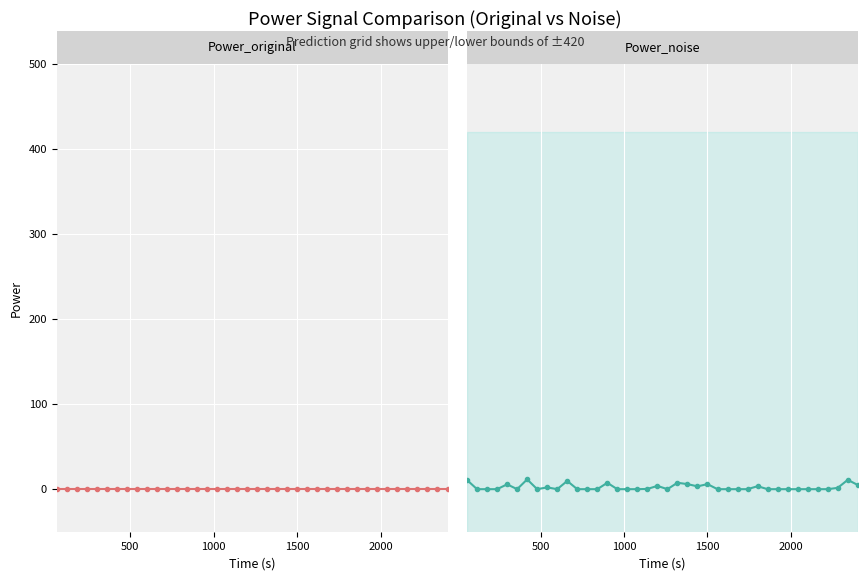

How many values in Power_noise are above zero?

16